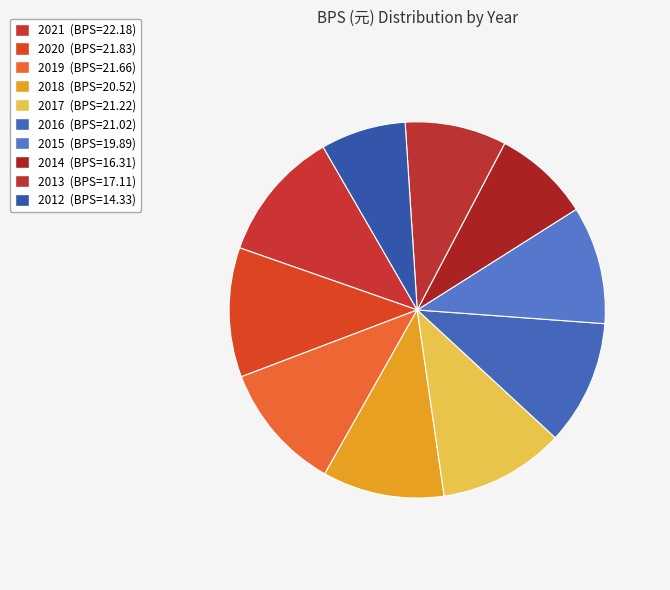

Is it true that 2013 is 16% of the pie?

False